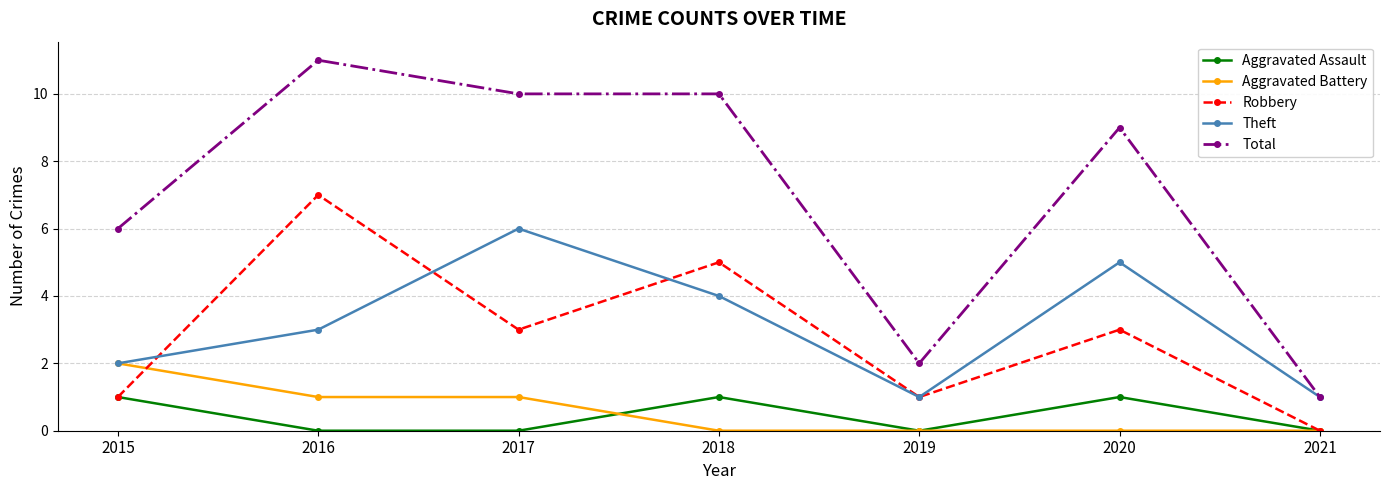

Does the chart have visible grid lines?

Yes